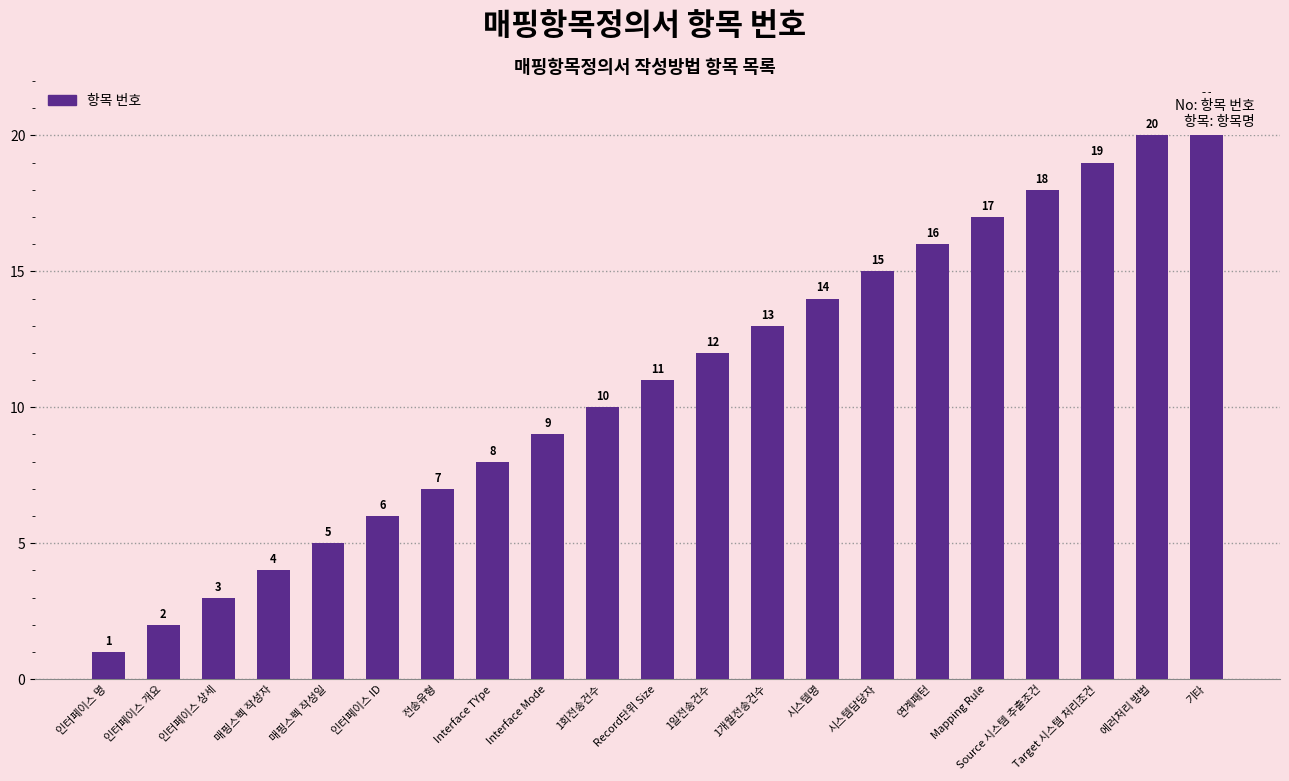

What is the greatest value displayed?

21